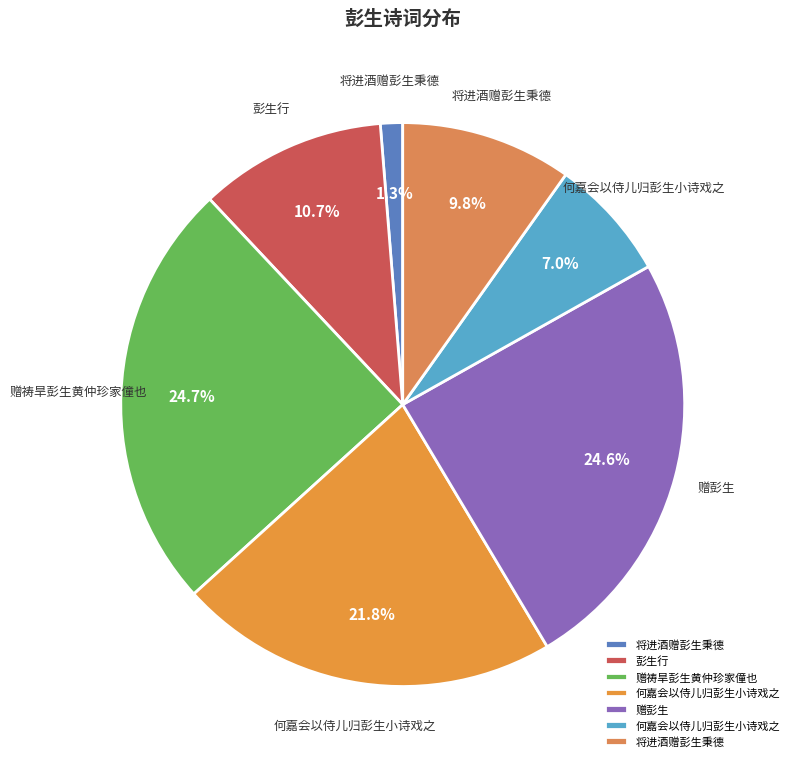

To the nearest percent, what is the average slice percentage?

14%